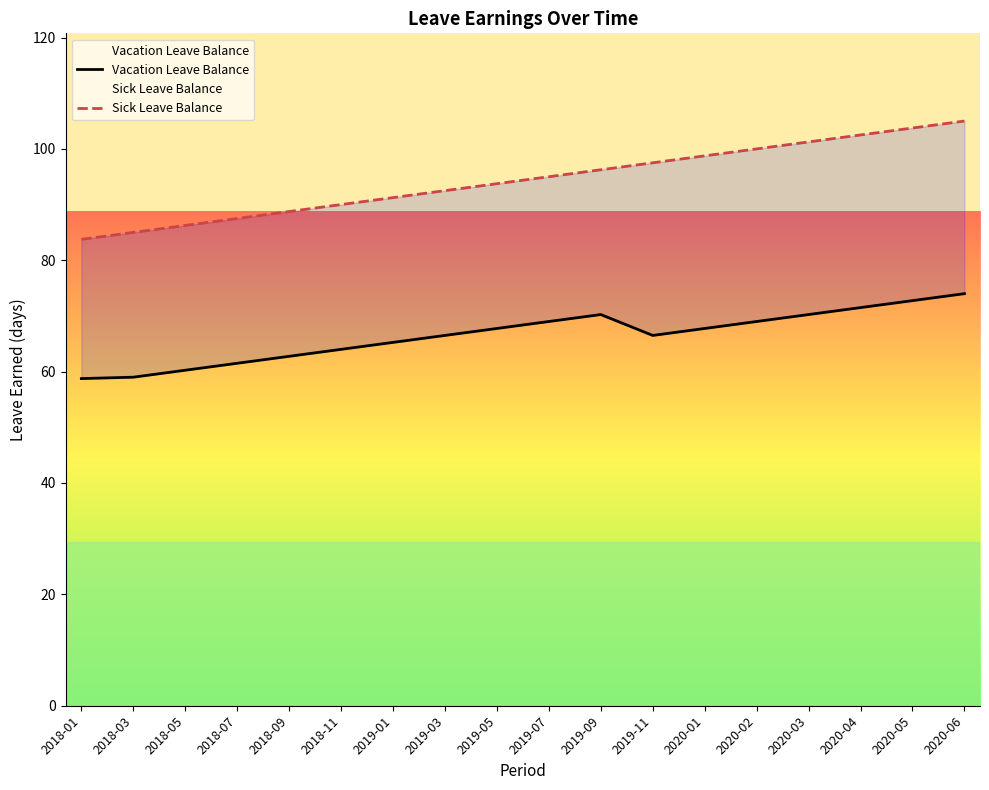

Rank the series at 2019-09 from highest to lowest value.

Sick Leave Balance, Vacation Leave Balance